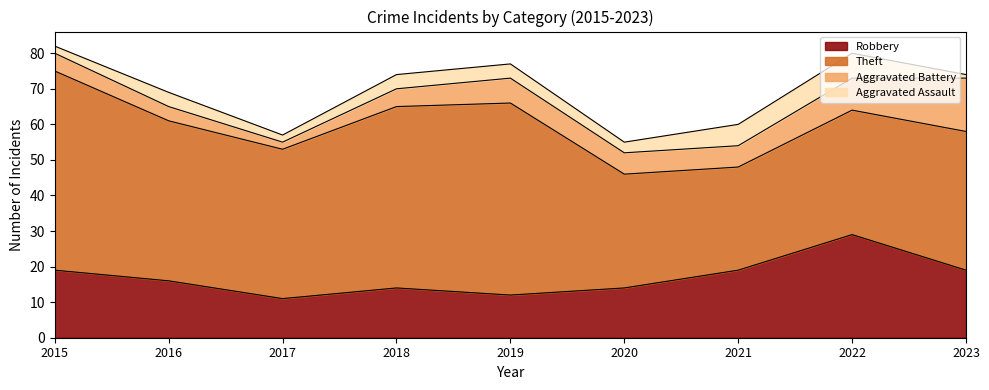

What is the average value of the Theft series?

43